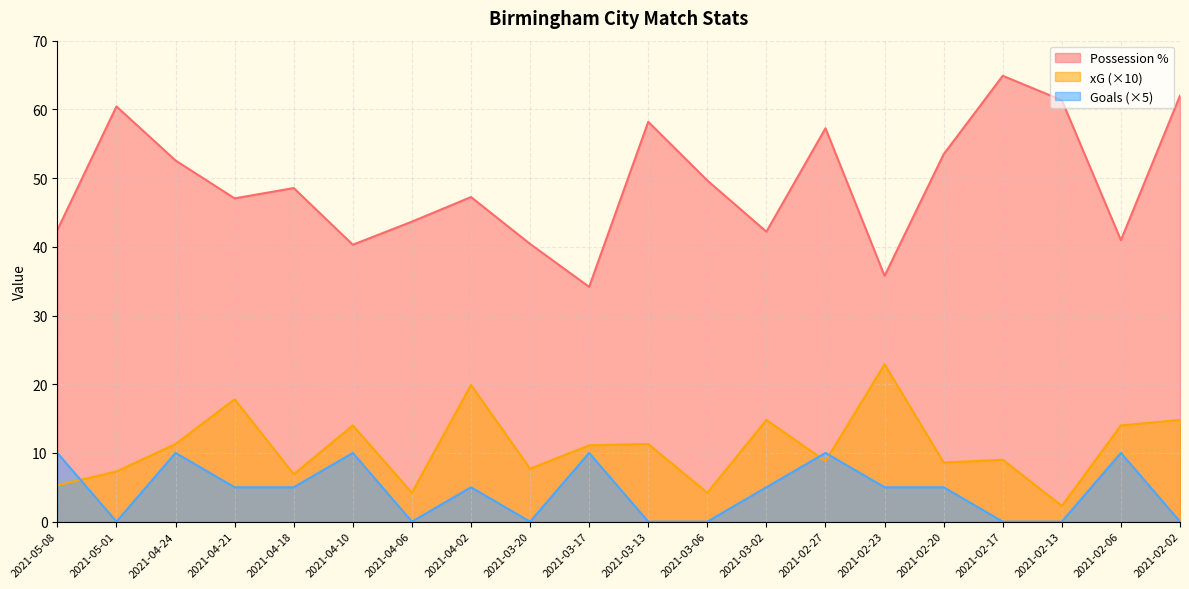

What is the approximate value of Possession % at 2021-03-17?

34.2